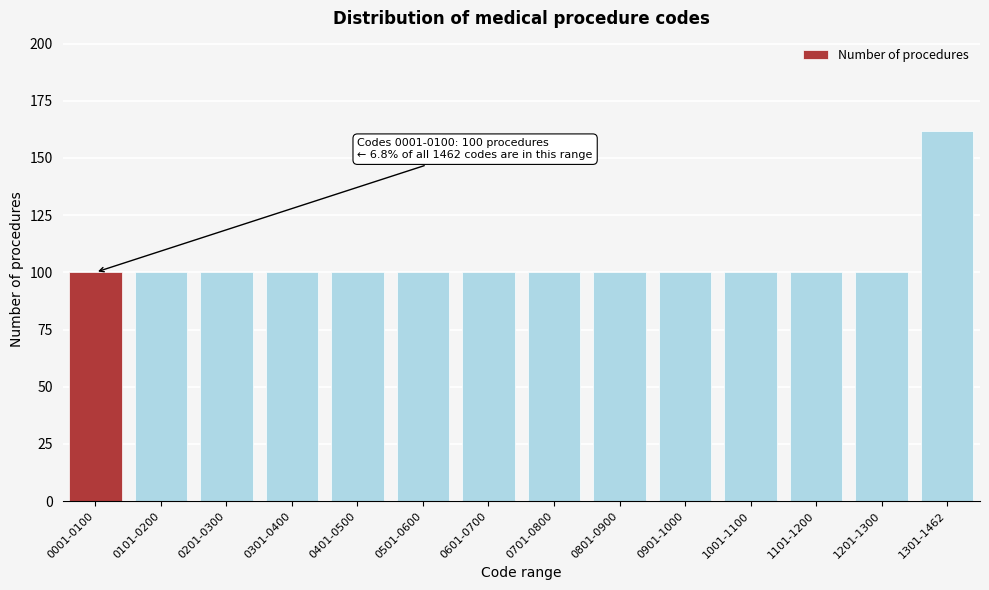

Reading left to right, transcribe all the data shown in this chart.

100	100	100	100	100	100	100	100	100	100	100	100	100	162